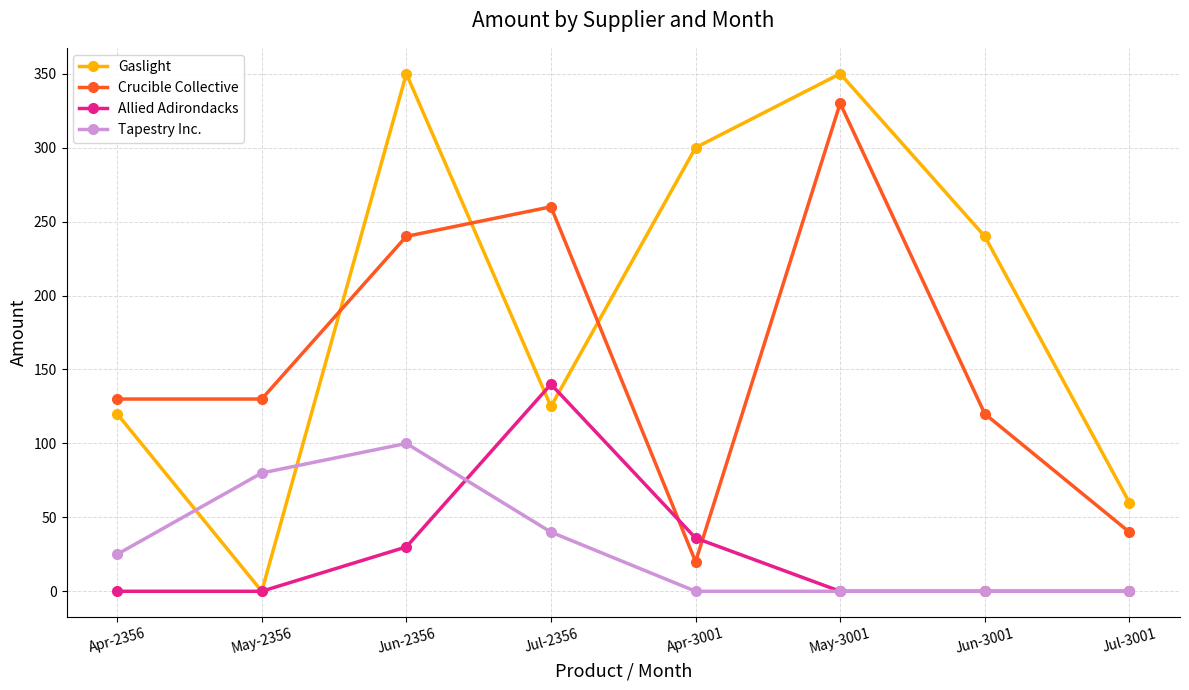

Reading right to left, list all the values displayed in this chart.

Gaslight: Jul-3001=60	Jun-3001=240	May-3001=350	Apr-3001=300	Jul-2356=125	Jun-2356=350	May-2356=0	Apr-2356=120
Crucible Collective: Jul-3001=40	Jun-3001=120	May-3001=330	Apr-3001=20	Jul-2356=260	Jun-2356=240	May-2356=130	Apr-2356=130
Allied Adirondacks: Jul-3001=0	Jun-3001=0	May-3001=0	Apr-3001=36	Jul-2356=140	Jun-2356=30	May-2356=0	Apr-2356=0
Tapestry Inc.: Jul-3001=0	Jun-3001=0	May-3001=0	Apr-3001=0	Jul-2356=40	Jun-2356=100	May-2356=80	Apr-2356=25